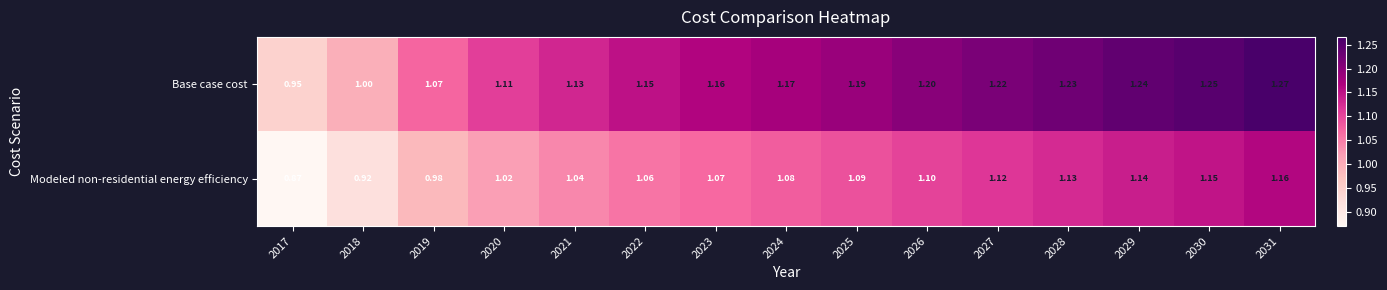

Between 2020 and 2026, which series saw the biggest shift?

Base case cost